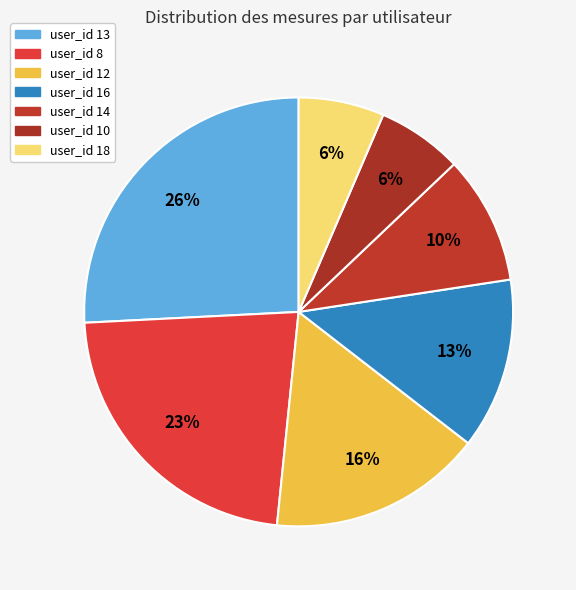

Combined, do user_id 16 and user_id 10 account for over 50%?

No